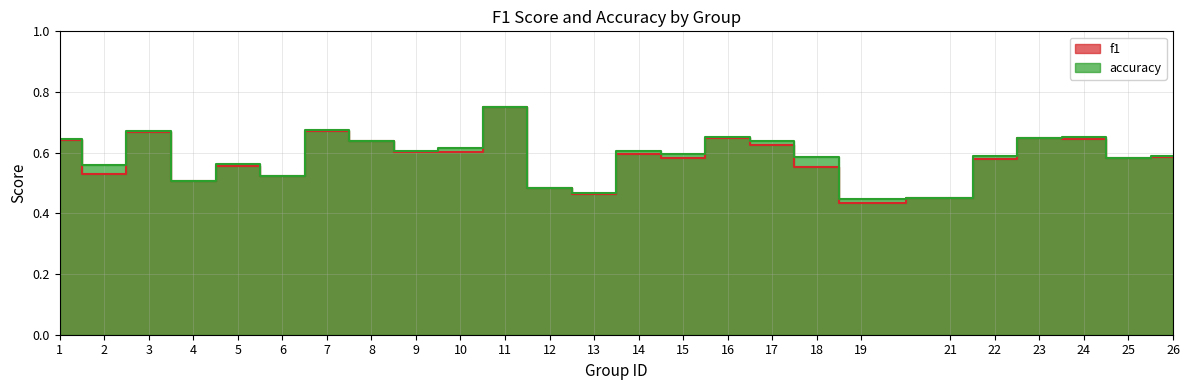

True or false: accuracy and f1 cross at least once.

True